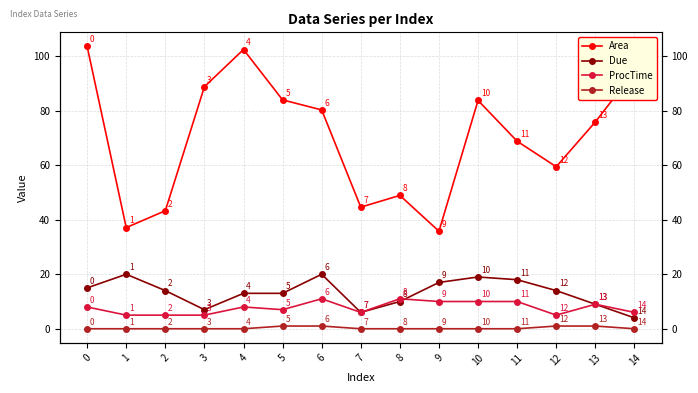

Does the chart have visible grid lines?

Yes